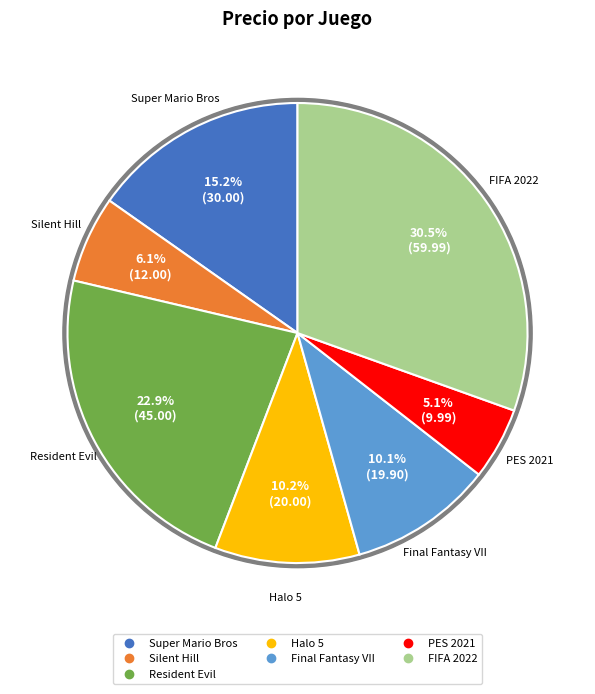

Combined, what portion of the pie is Halo 5 and PES 2021?

15.2%